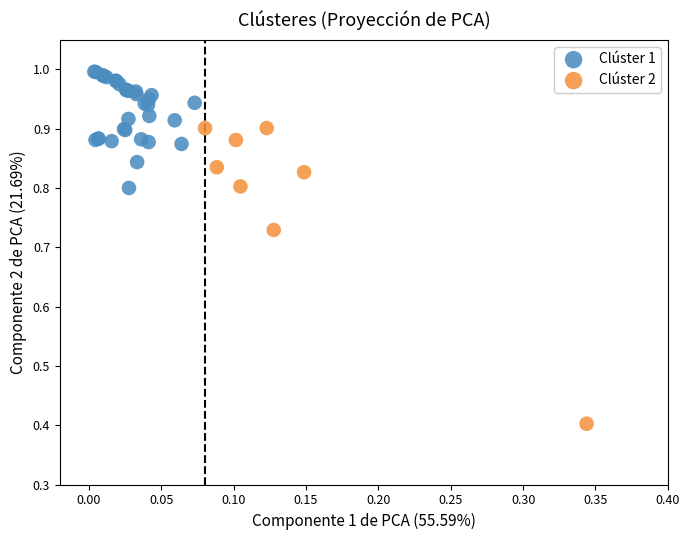

Which series has the widest spread of Y values?

Clúster 2